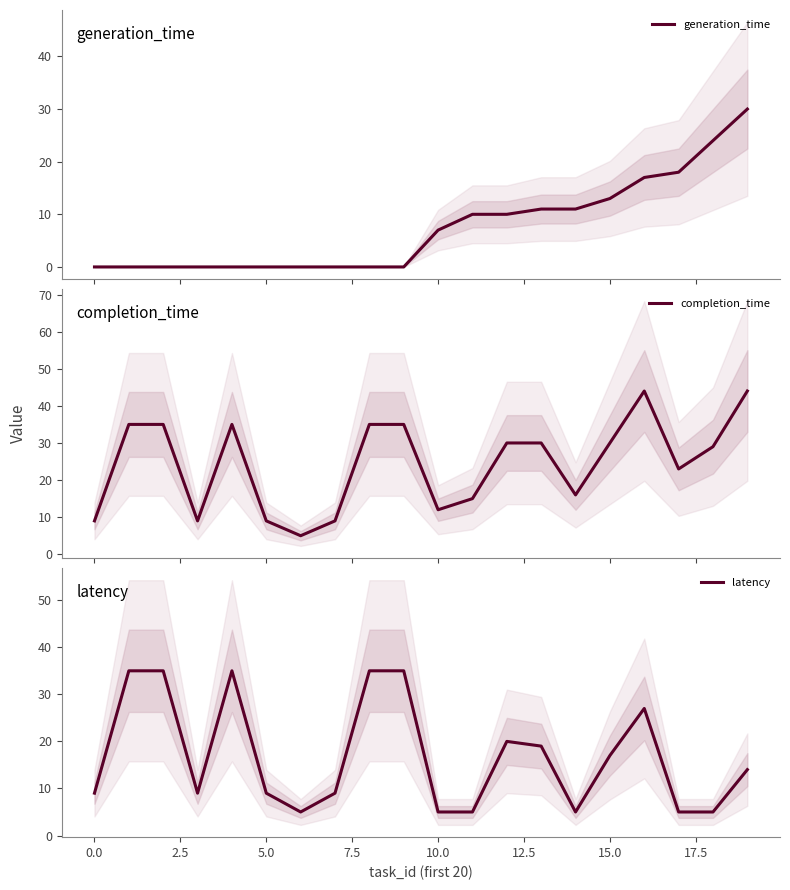

True or false: latency has a value of 5 at 10.0.

True